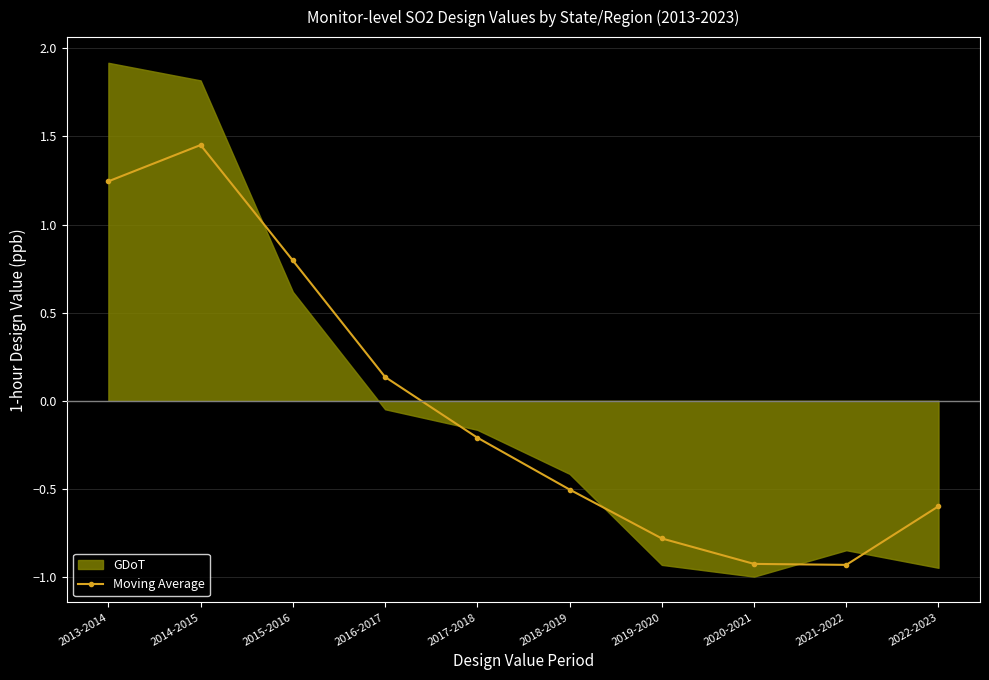

What is the difference between the maximum and minimum values?

2.4